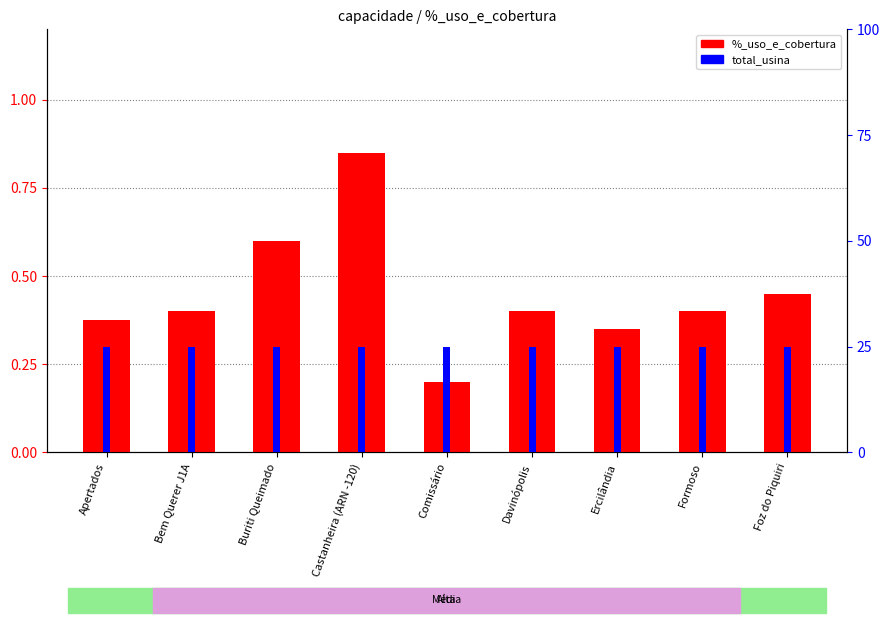

What is the value of the total_usina bar at the 8th from the left?

25.0